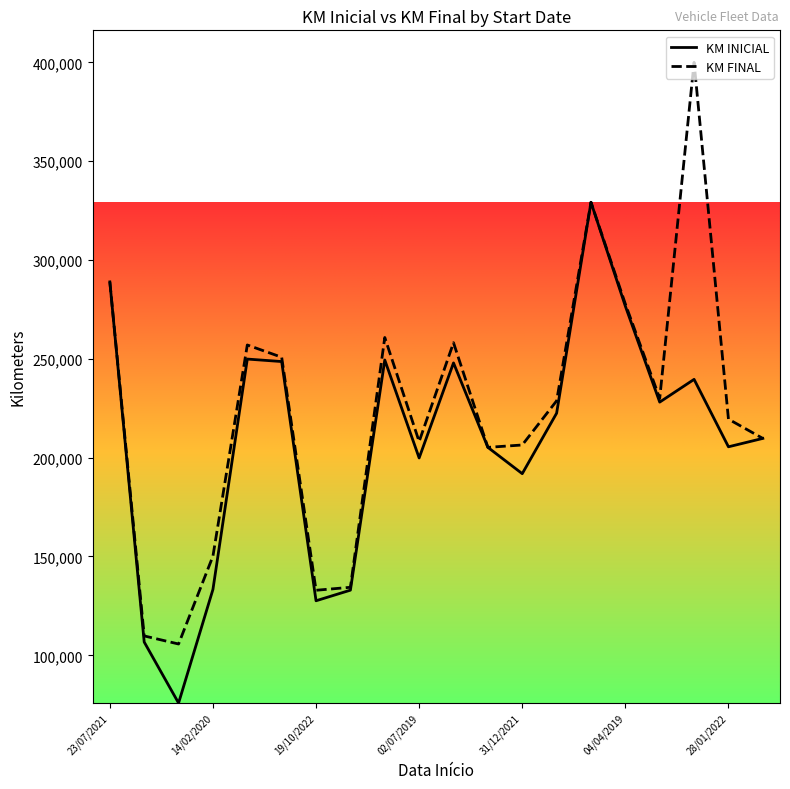

How many interior local peaks does the KM FINAL series have?

5